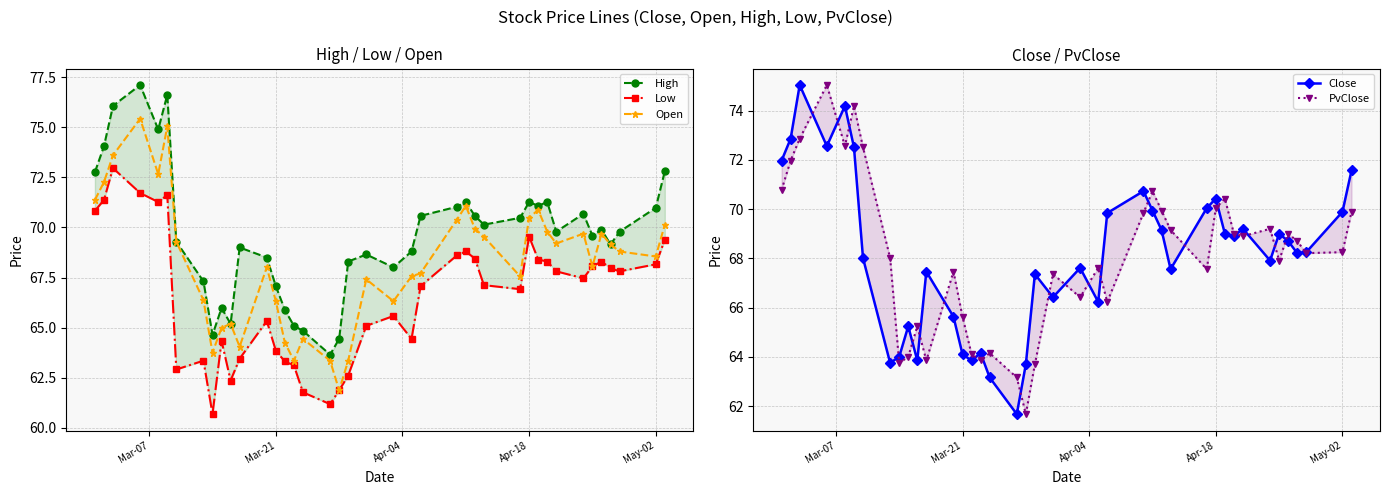

What is the minimum value for Open?

61.9